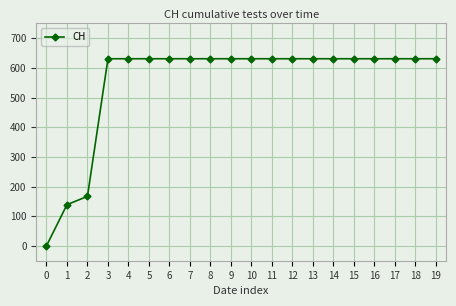

What is the value of the 15th point from the left?

631